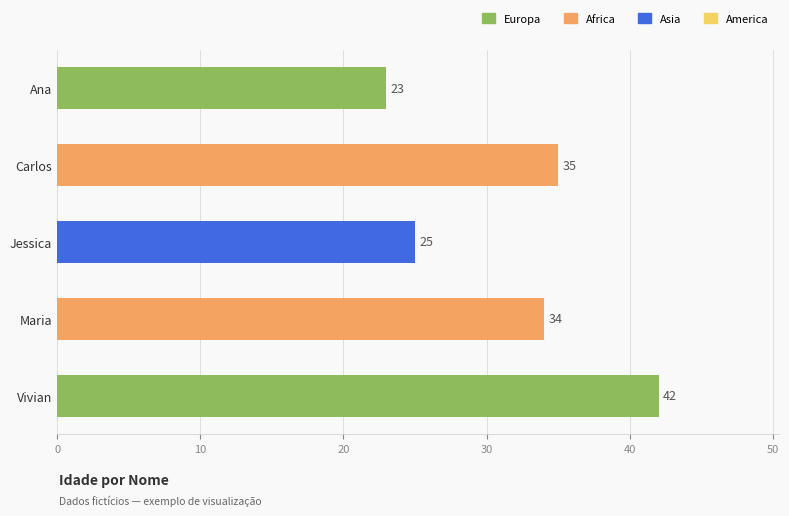

List the labels in order of value, smallest first.

Ana, Jessica, Maria, Carlos, Vivian